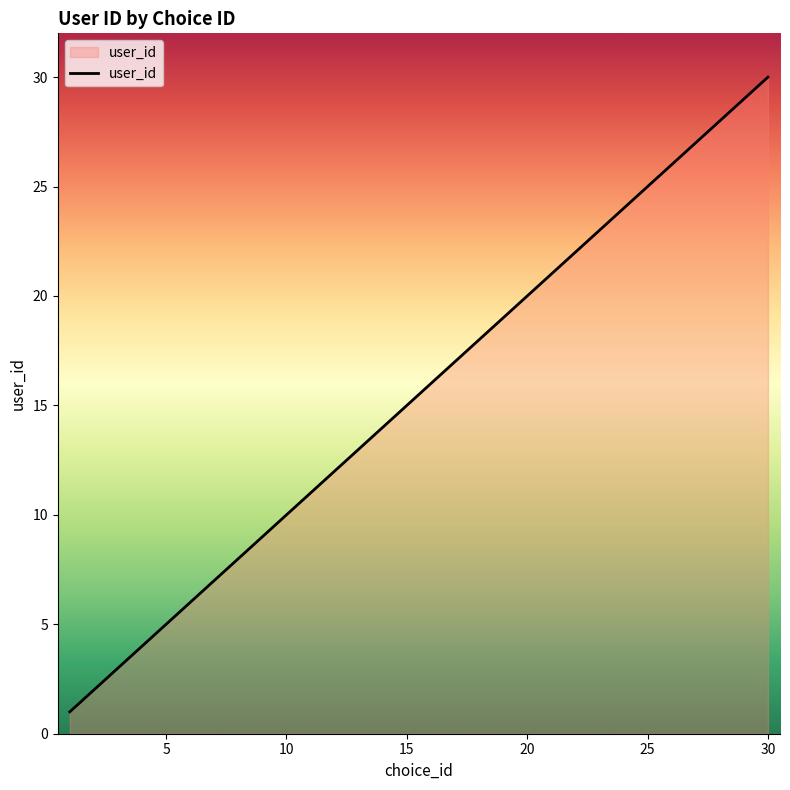

What is the maximum value shown in the chart?

30